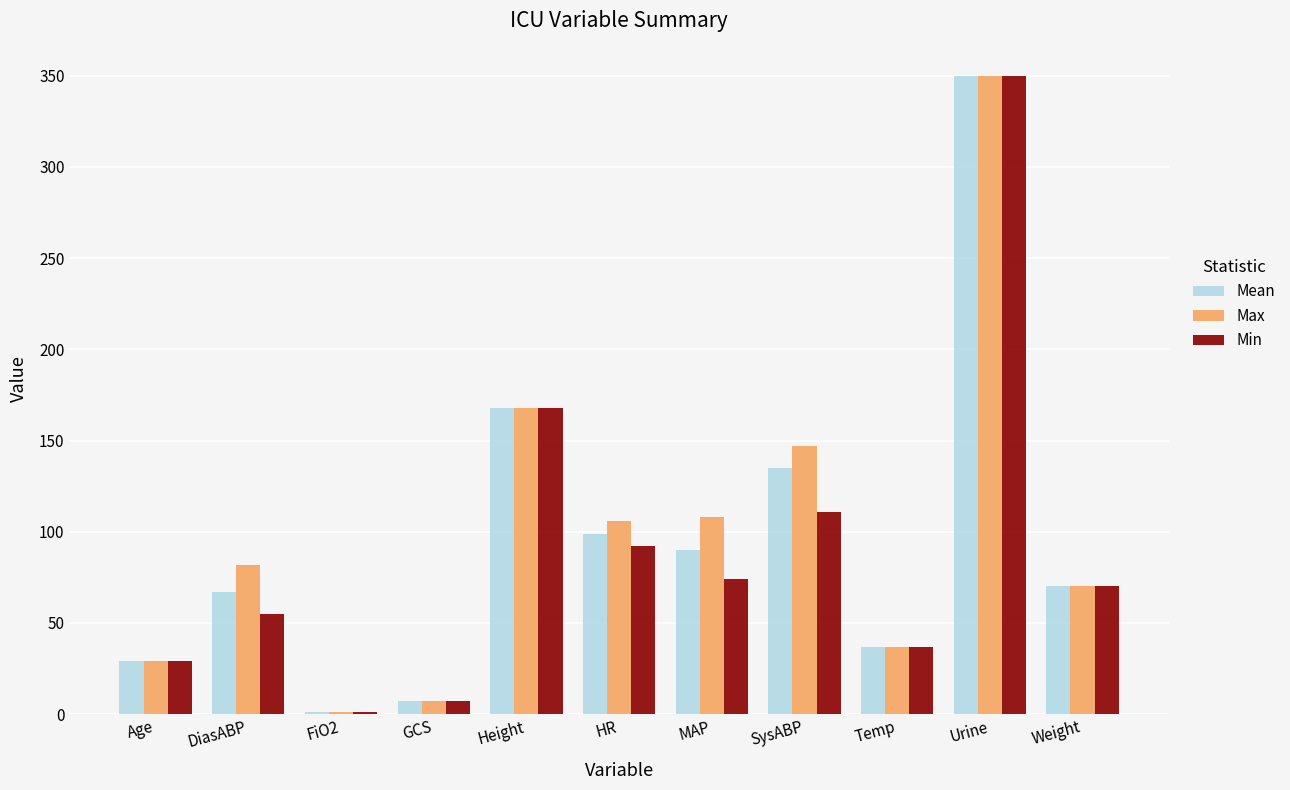

Between Height and SysABP, which series saw the biggest shift?

Min